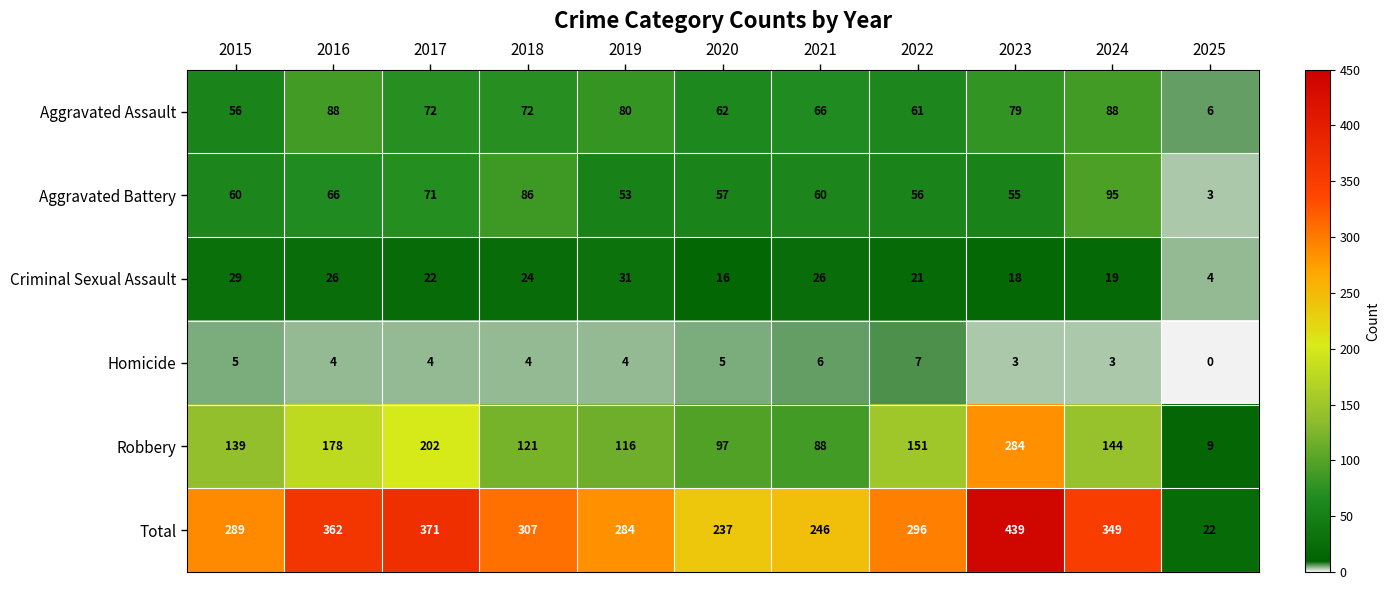

What is the maximum value shown in the chart?

439